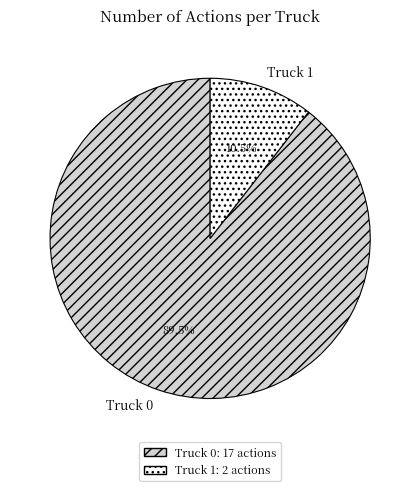

Count the number of slices in the pie.

2